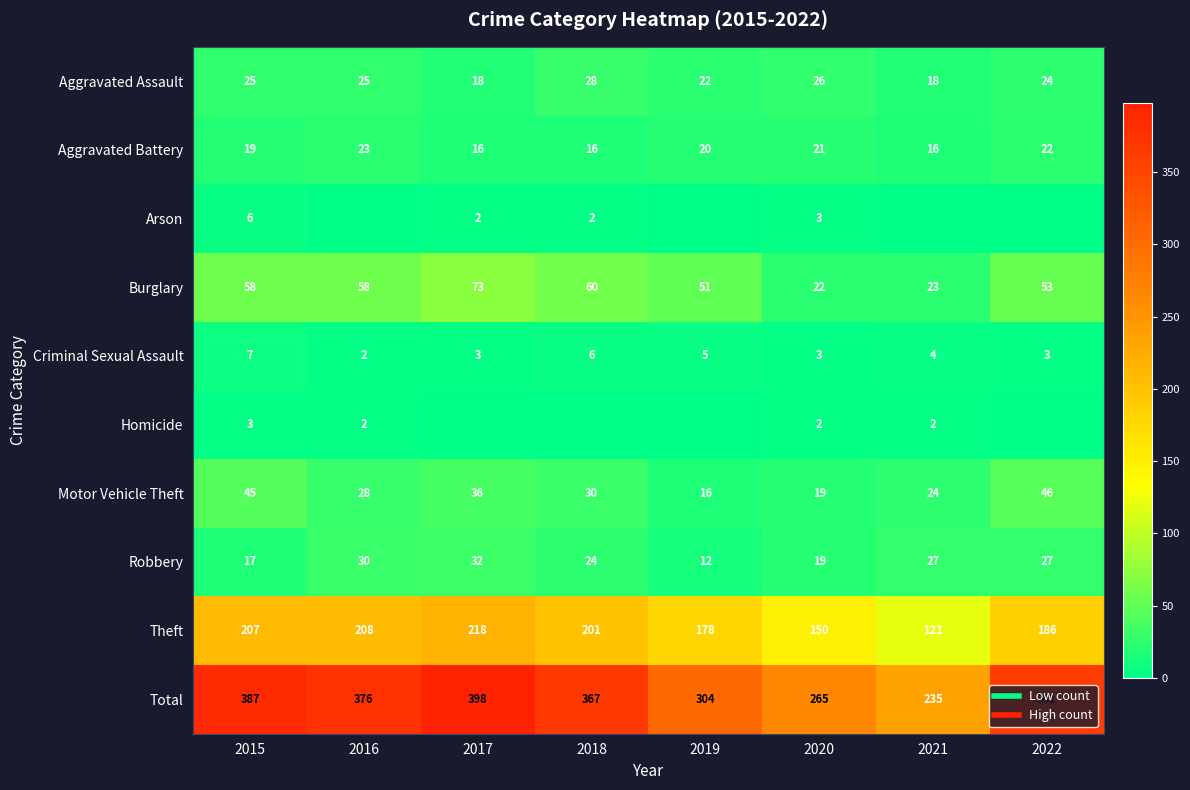

At which label does Criminal Sexual Assault first exceed 4?

2015